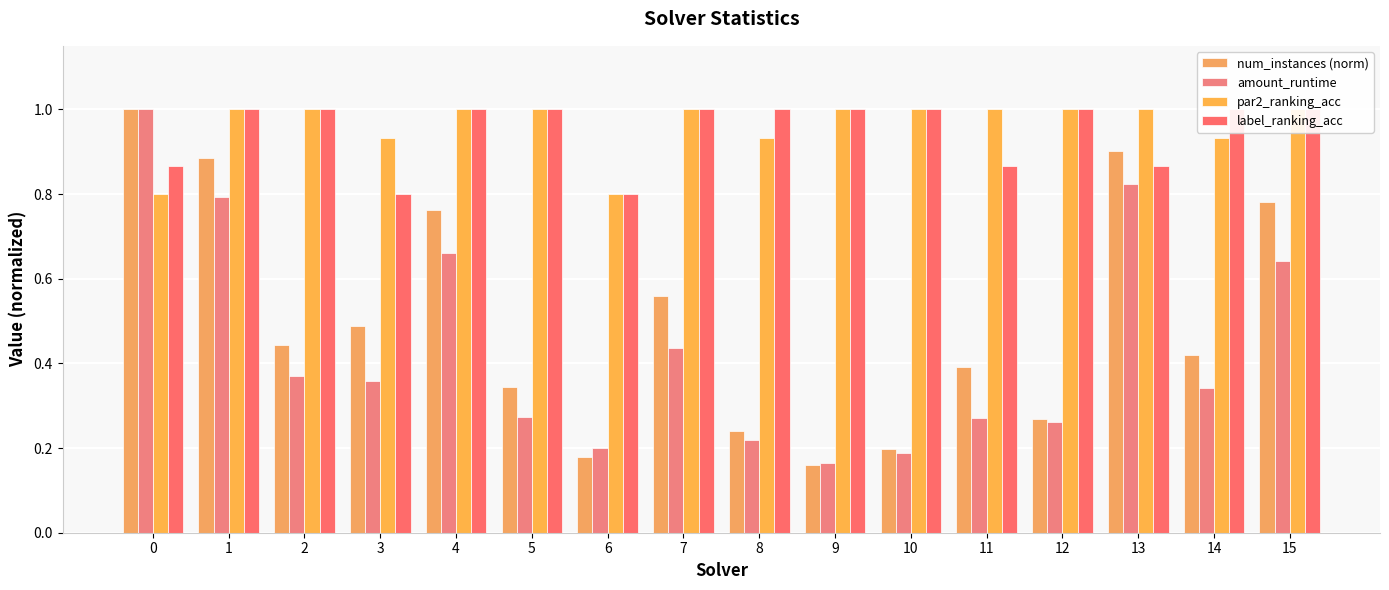

Reading left to right, extract all data points from this chart.

num_instances (norm): 0=1.0	1=0.9	2=0.4	3=0.5	4=0.8	5=0.3	6=0.2	7=0.6	8=0.2	9=0.2	10=0.2	11=0.4	12=0.3	13=0.9	14=0.4	15=0.8
amount_runtime: 0=1.0	1=0.8	2=0.4	3=0.4	4=0.7	5=0.3	6=0.2	7=0.4	8=0.2	9=0.2	10=0.2	11=0.3	12=0.3	13=0.8	14=0.3	15=0.6
par2_ranking_acc: 0=0.8	1=1.0	2=1.0	3=0.9	4=1.0	5=1.0	6=0.8	7=1.0	8=0.9	9=1.0	10=1.0	11=1.0	12=1.0	13=1.0	14=0.9	15=1.0
label_ranking_acc: 0=0.9	1=1.0	2=1.0	3=0.8	4=1.0	5=1.0	6=0.8	7=1.0	8=1.0	9=1.0	10=1.0	11=0.9	12=1.0	13=0.9	14=1.0	15=1.0